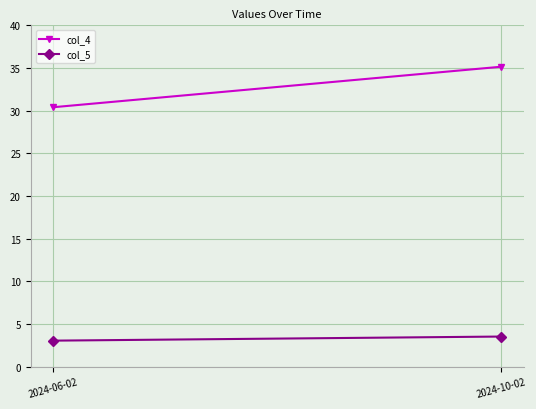

Reading left to right, list all the values displayed in this chart.

col_4: 2024-06-02=30.4	2024-10-02=35.1
col_5: 2024-06-02=3.0	2024-10-02=3.5